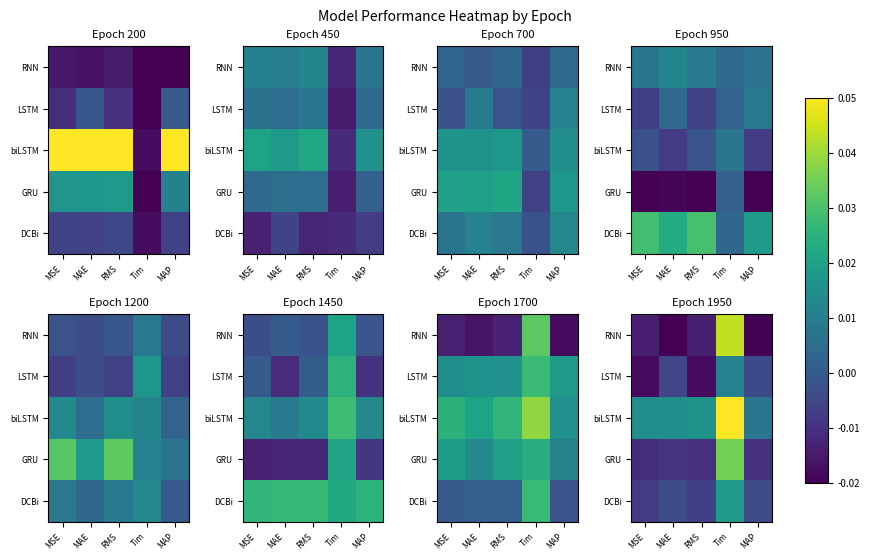

Is it true that biLSTM equals 0.1 at Tim?

False